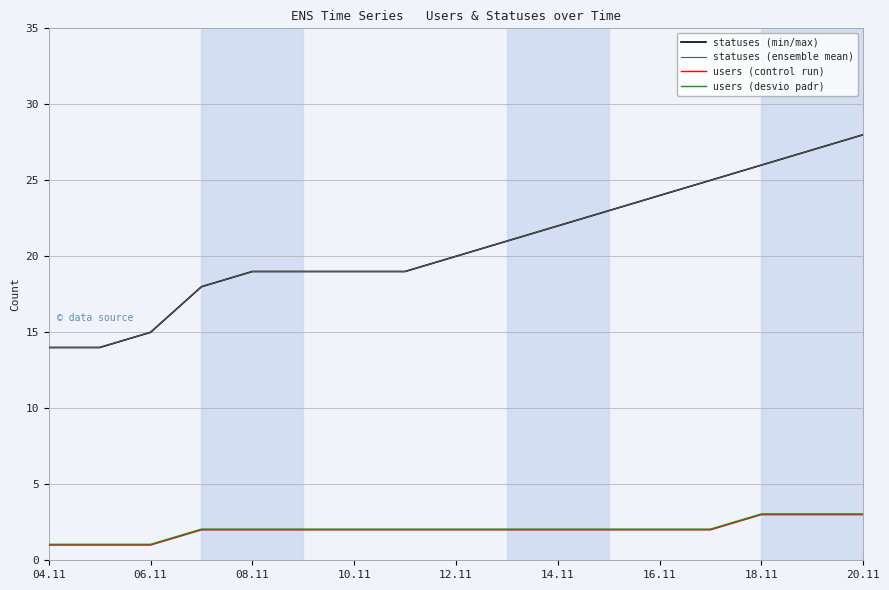

Does the chart have visible grid lines?

Yes